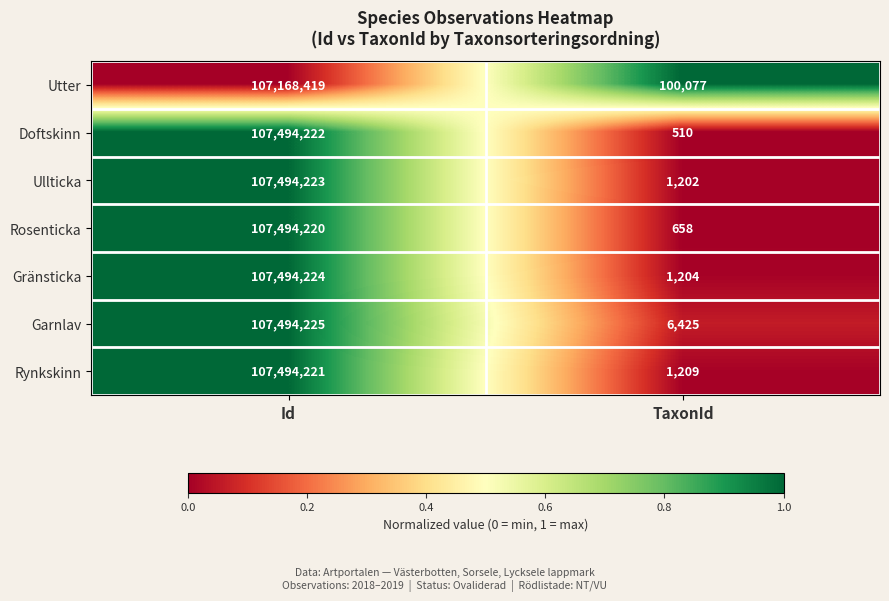

List the labels in order of Gränsticka value, smallest first.

TaxonId, Id